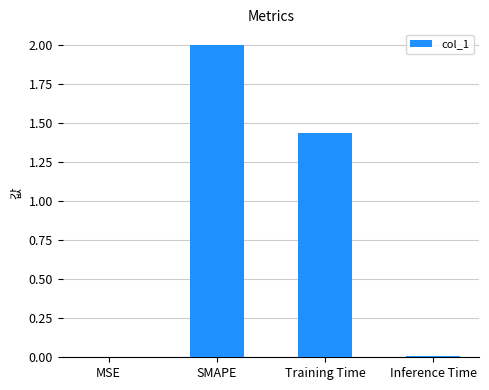

What is the change in value from MSE to Training Time?

+1.4